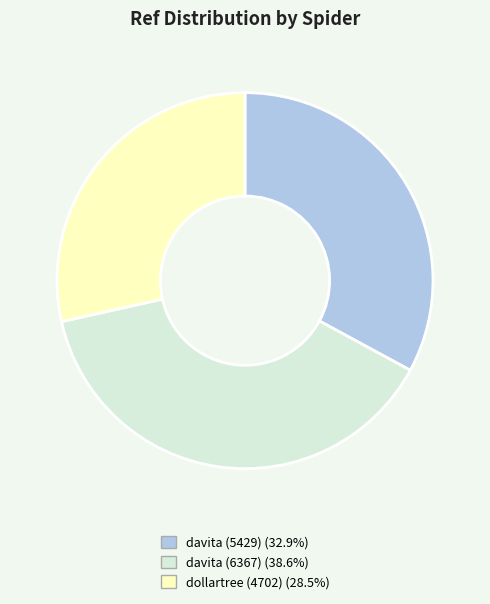

What is the ratio of the value at davita (5429) to the value at davita (6367)?

0.9